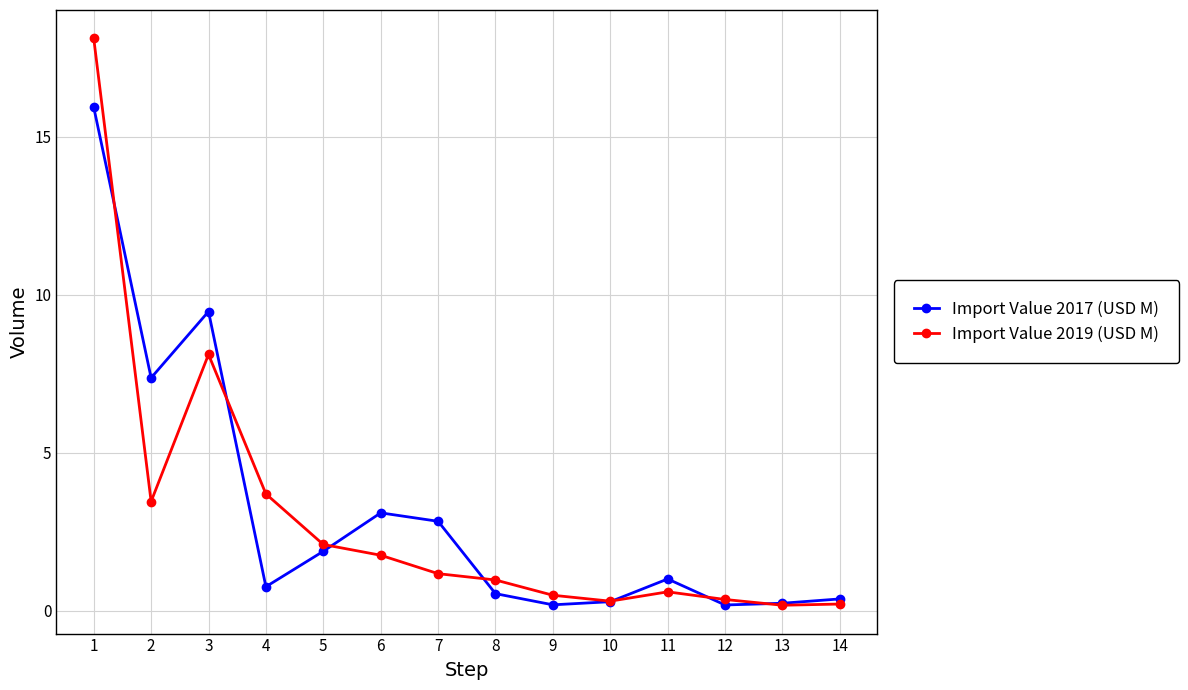

What is the spread (max minus min) of values at 7?

1.7